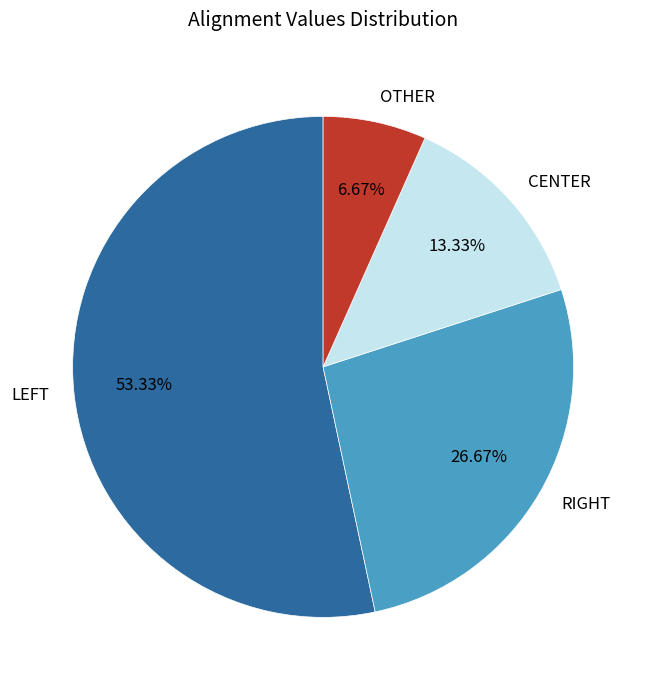

How many segments does this pie chart have?

4